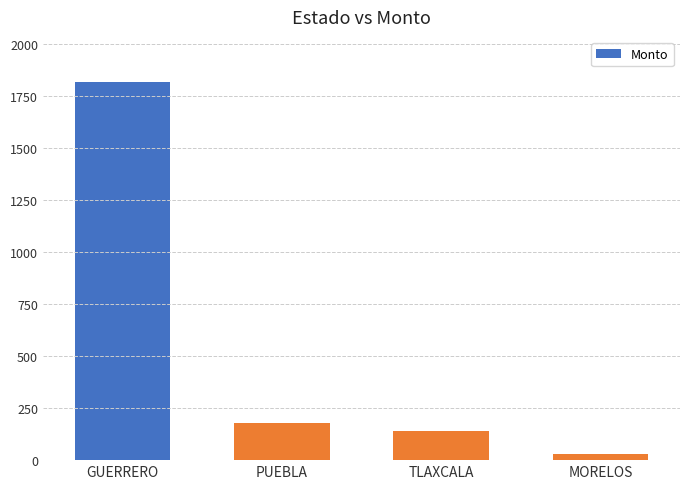

Reading right to left, transcribe all the data shown in this chart.

31.6	141.8	178.2	1817.2